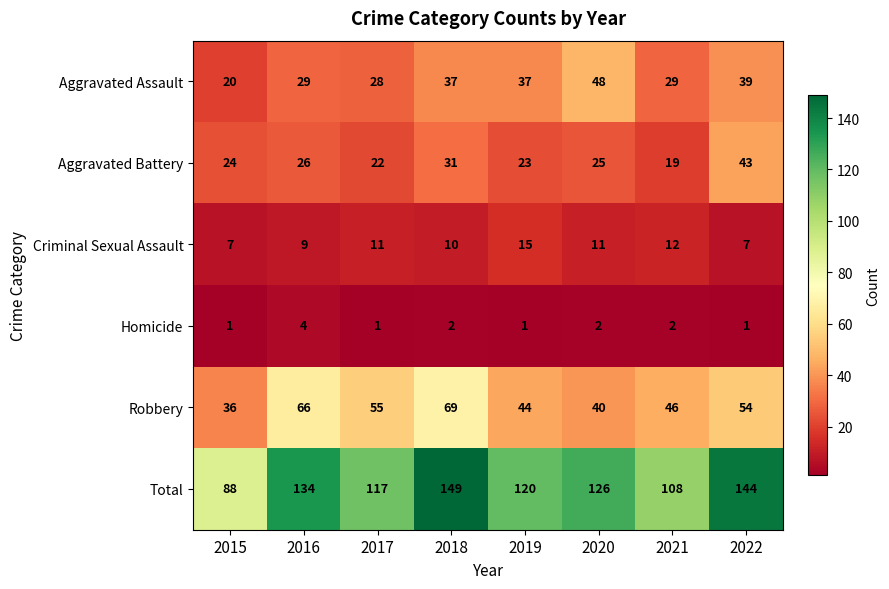

What is the minimum value for Total?

88